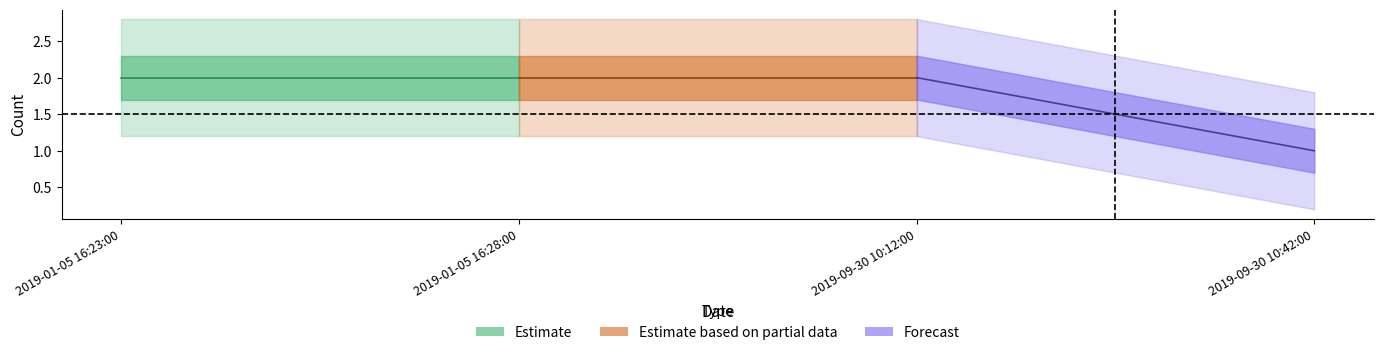

How many lines are shown in the chart?

1